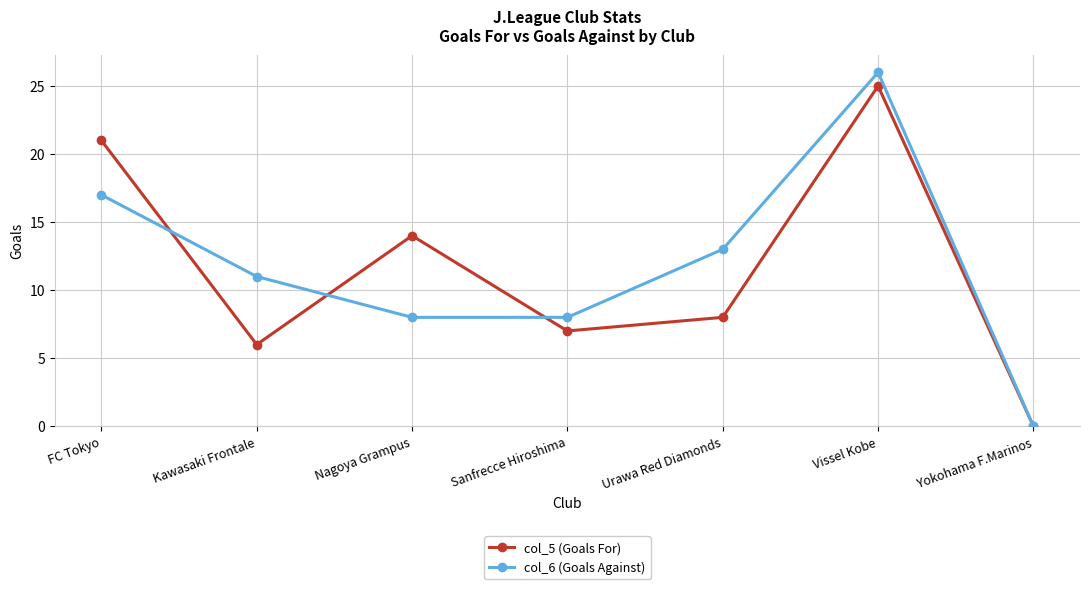

Which series has the largest total across all categories?

col_6 (Goals Against)